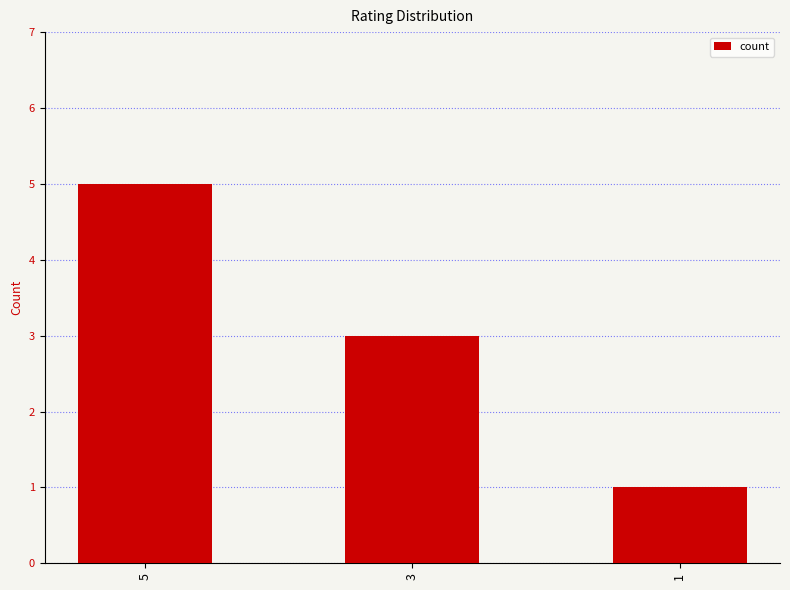

Reading left to right, what are all the values shown in this chart?

5	3	1